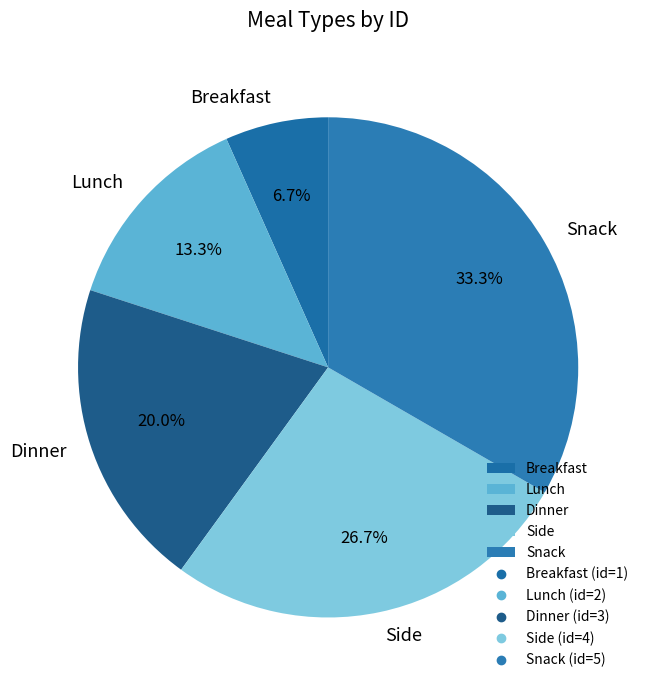

To the nearest percent, what portion does Dinner represent?

20%